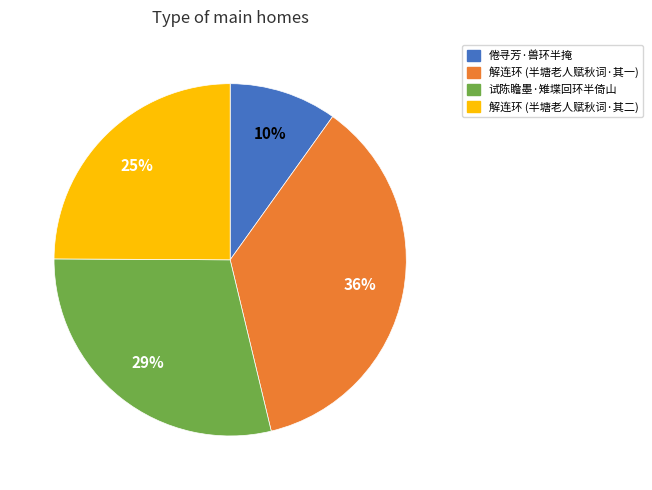

To the nearest percent, what is the average slice percentage?

25%